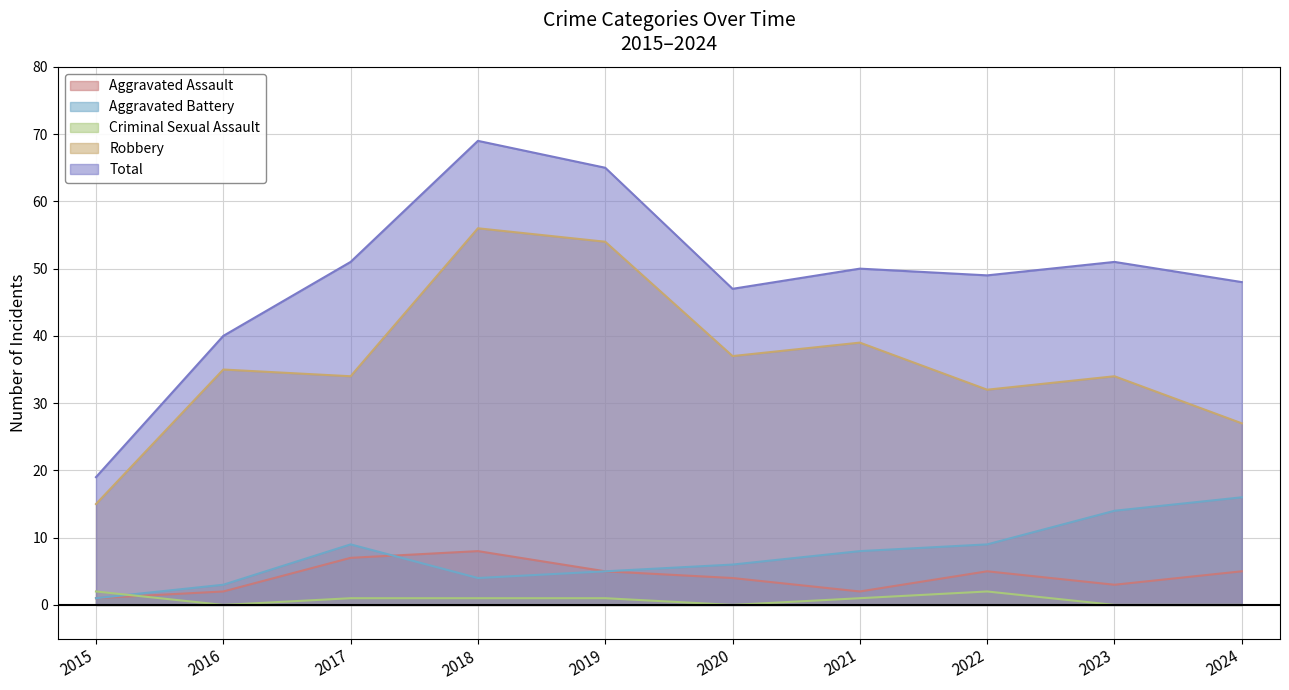

What is the value of the Robbery point at the 7th from the left?

39